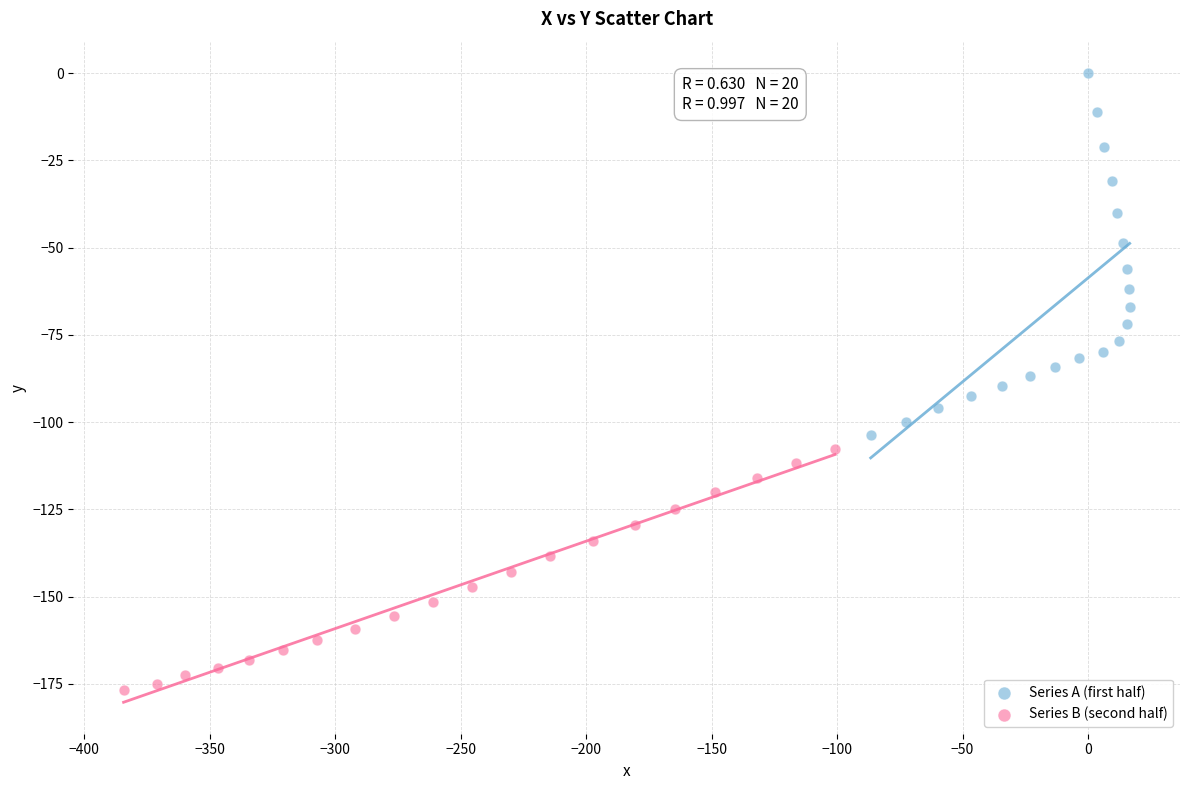

Which series reaches the minimum Y coordinate?

Series B (second half)